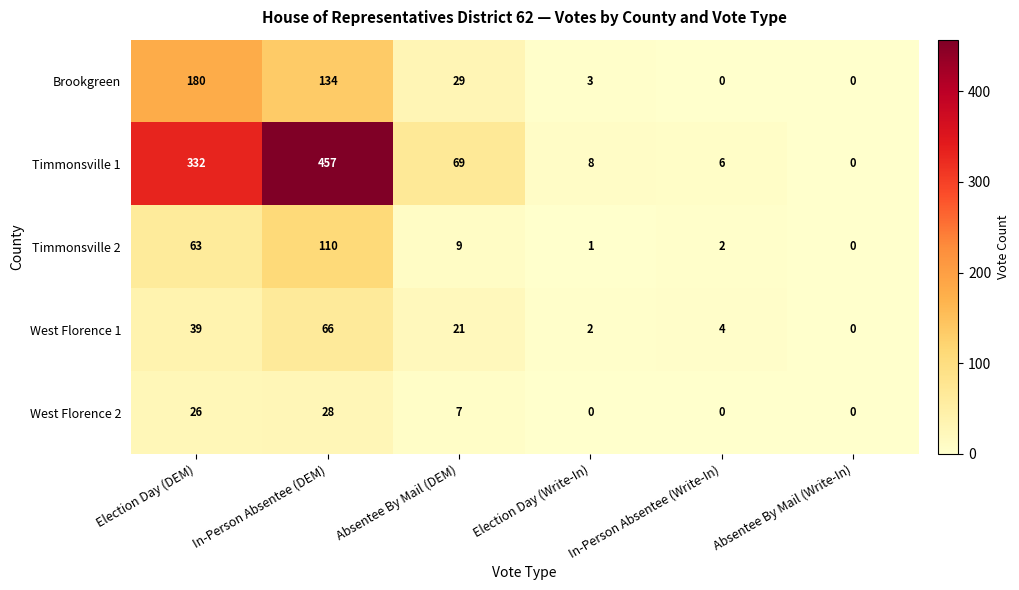

Which series has the largest range (max minus min)?

Timmonsville 1